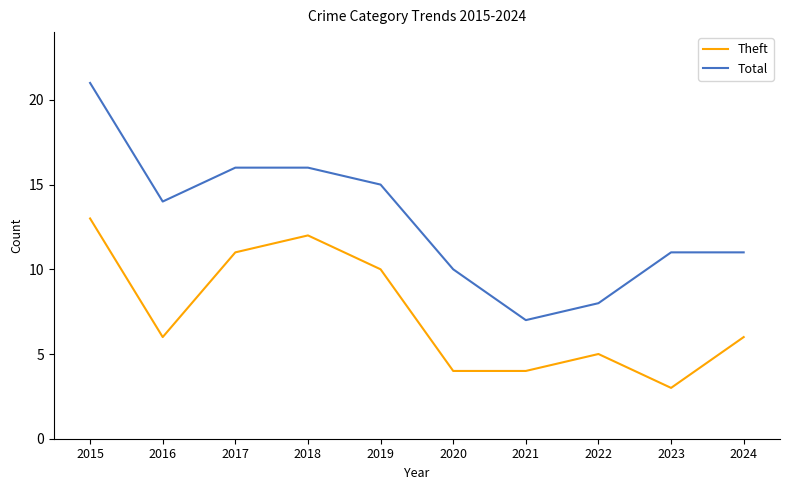

Is this an area chart (filled region under the line)?

No